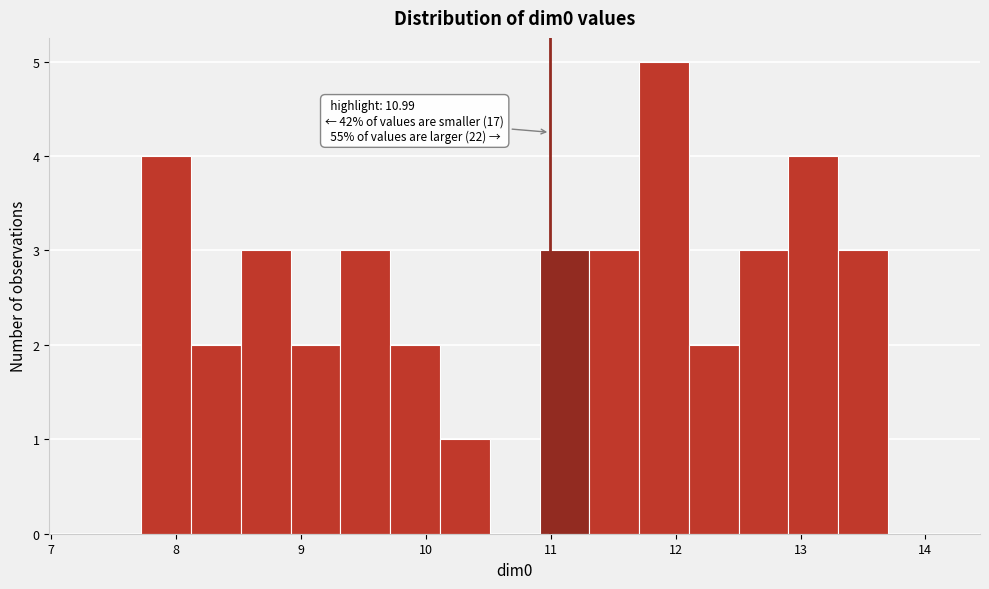

Read against the x-axis, roughly where is the centre of the tallest bar?

11.9